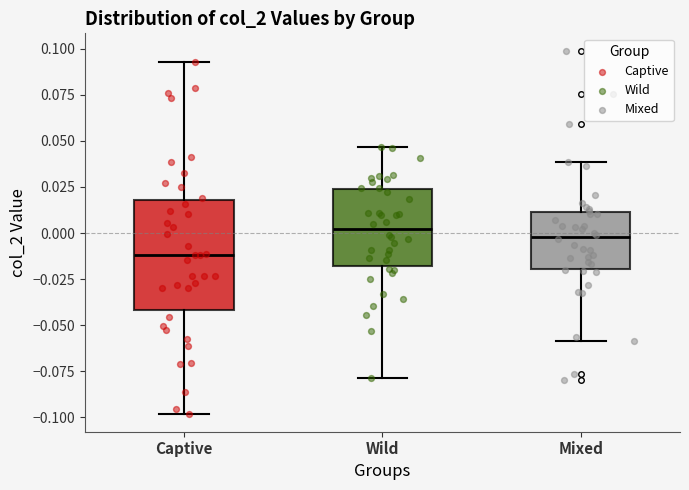

Reading left to right, read every box against the y-axis: the position of its median line, the range the box covers, and the ends of its whiskers. The values are not printed on the chart, so give them approximately, as read against the axis.

Captive: median -0.010, box -0.040 to 0.020, whiskers -0.100 to 0.095
Wild: median 0.000, box -0.020 to 0.025, whiskers -0.080 to 0.045
Mixed: median 0.000, box -0.020 to 0.010, whiskers -0.060 to 0.040